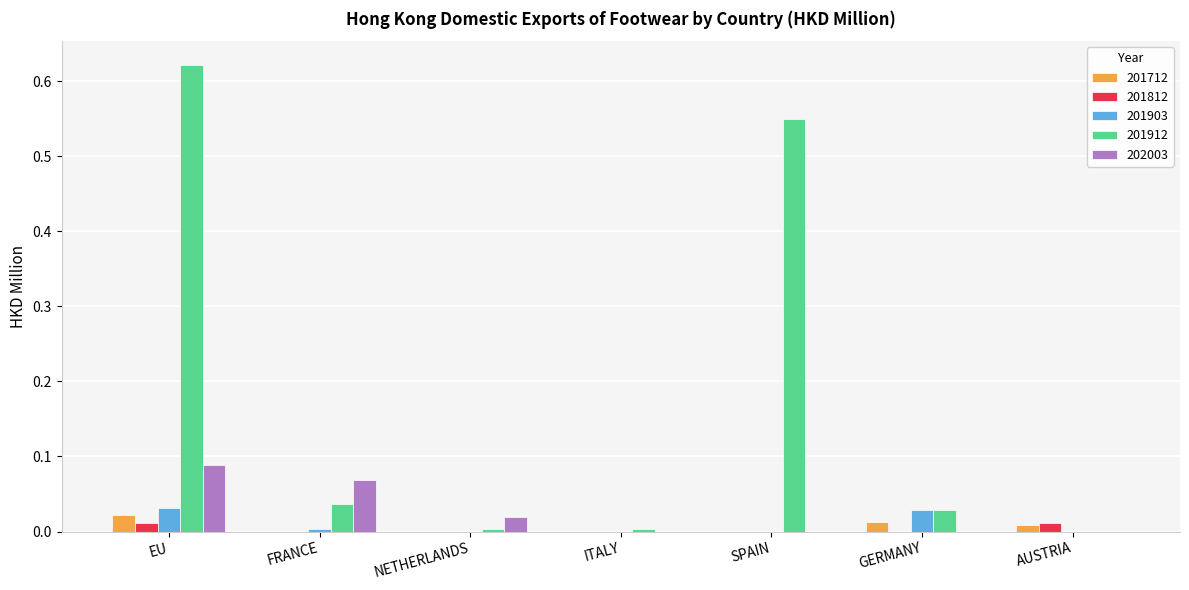

At which category is the sum across all series the highest?

EU